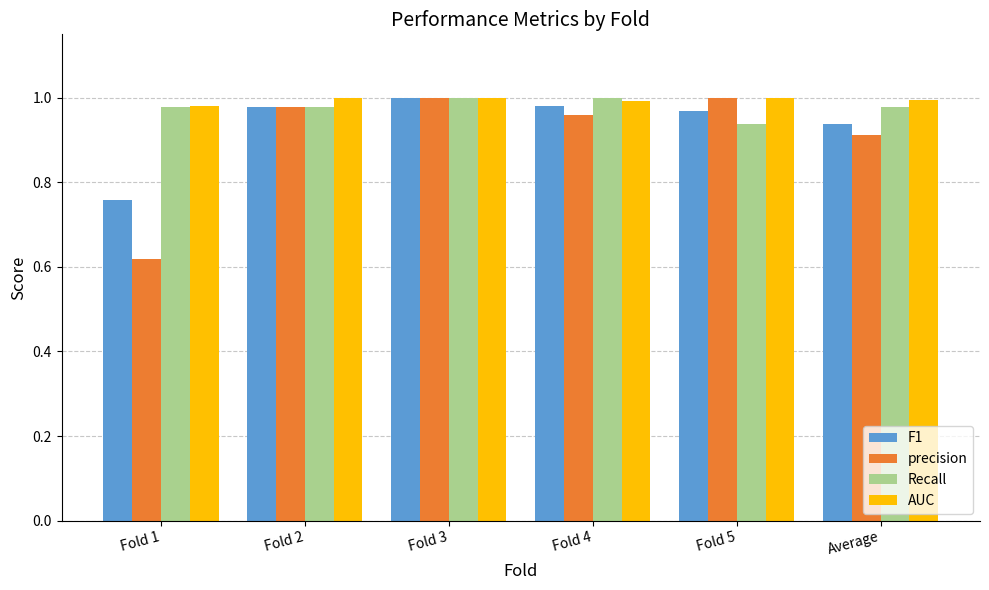

What is the label of the 5th bar from the left?

Fold 5